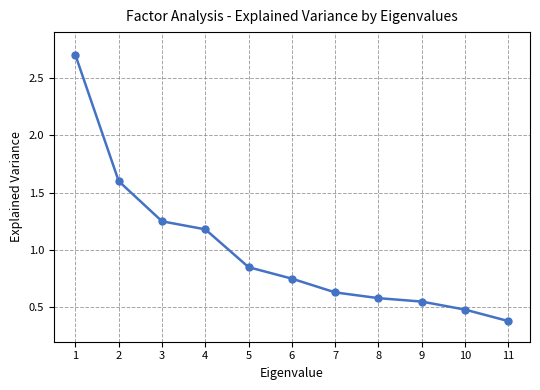

Which label corresponds to the smallest value in the chart?

11